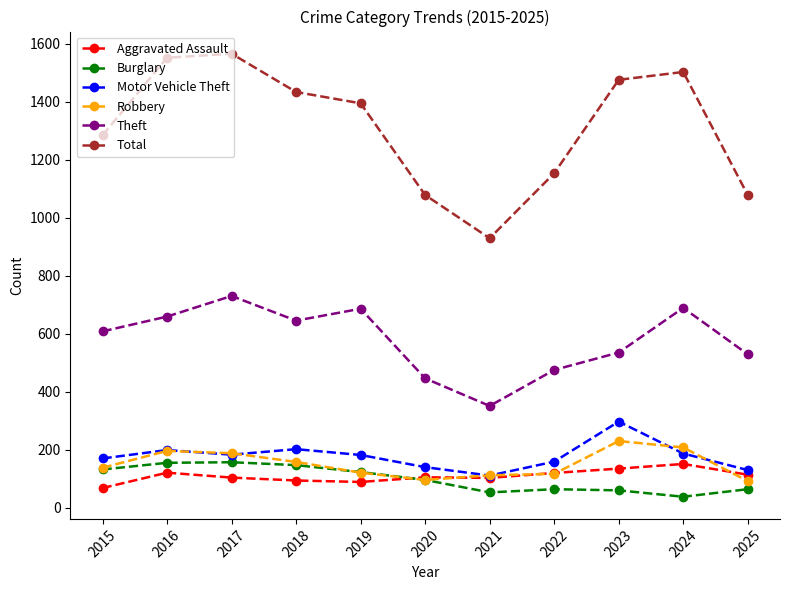

Between 2017 and 2020, which series saw the biggest shift?

Total